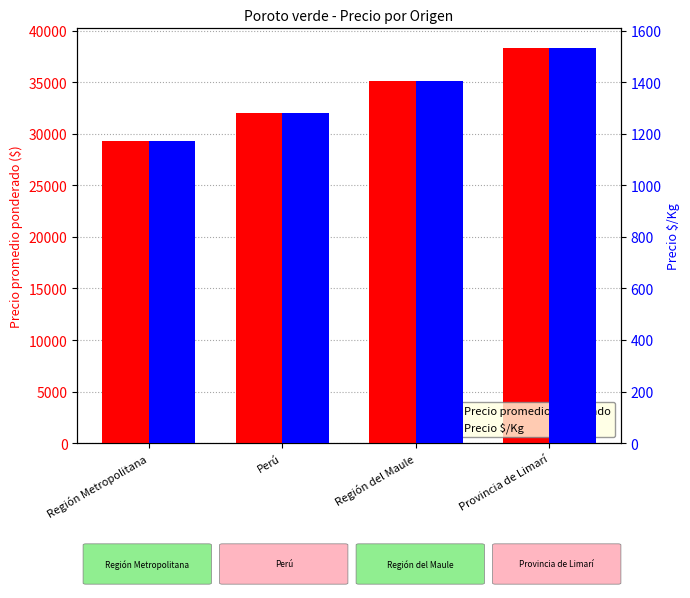

How many groups of bars are there?

4